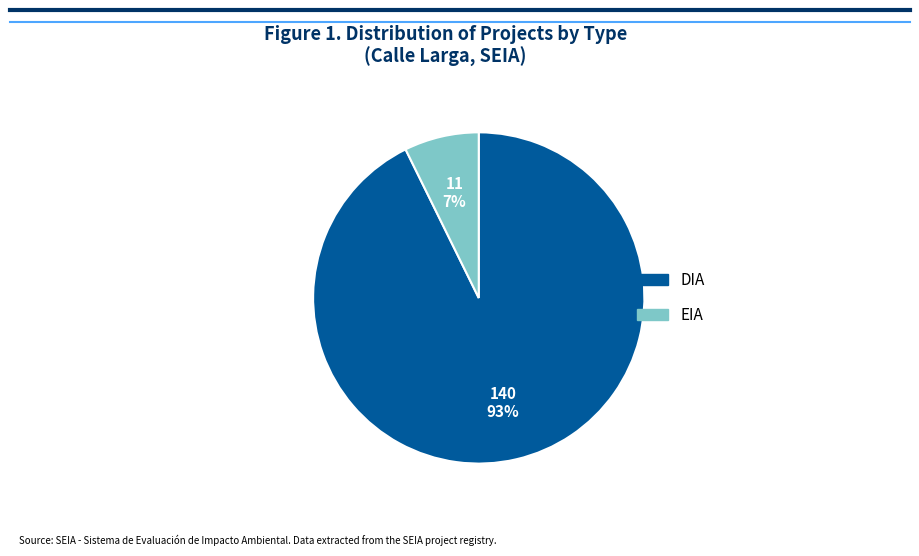

What is the largest slice in the pie chart?

DIA